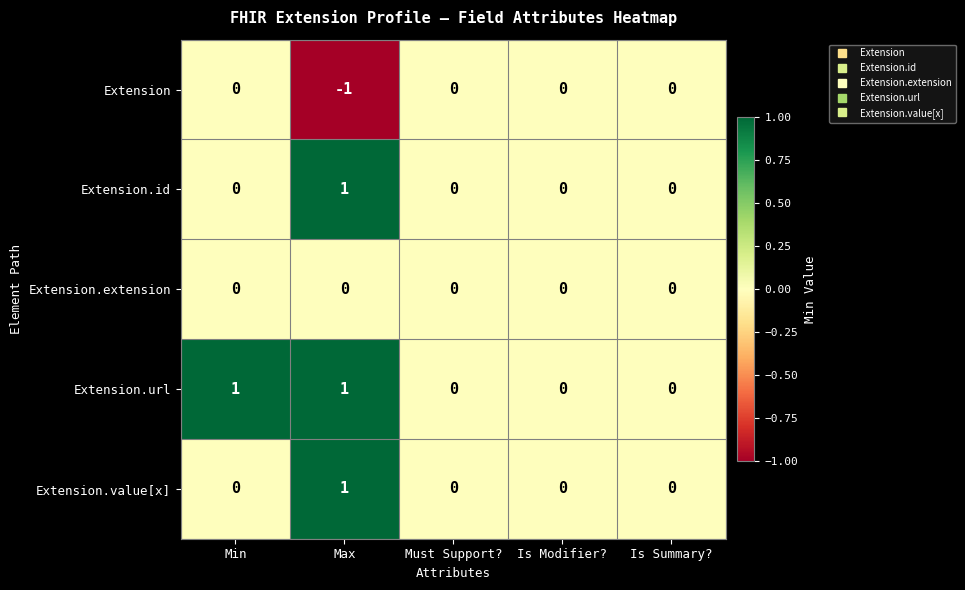

How many data points in Extension.value[x] are above 0?

1